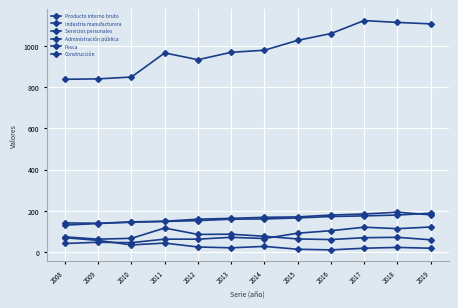

True or false: Servicios personales has more than 0 interior local peaks.

True